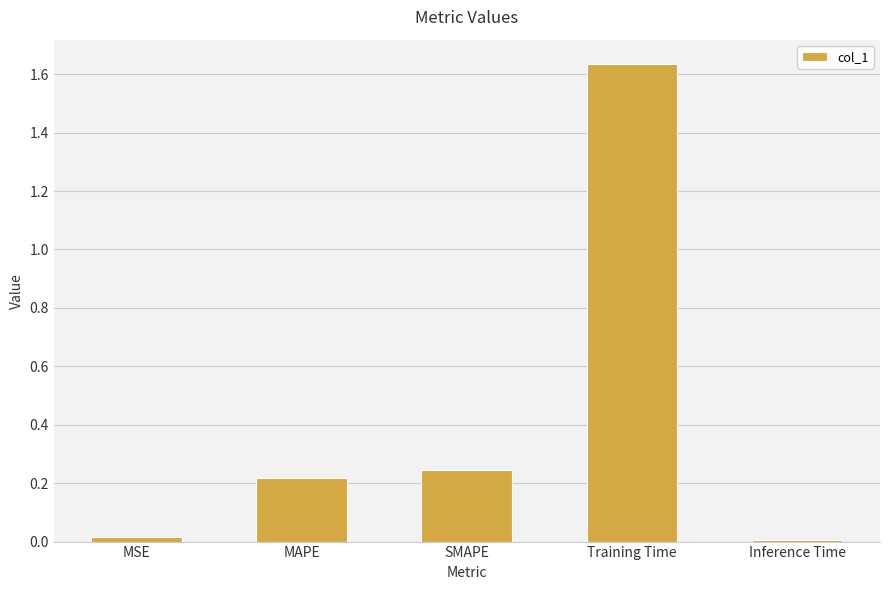

How many series are shown in this chart?

1